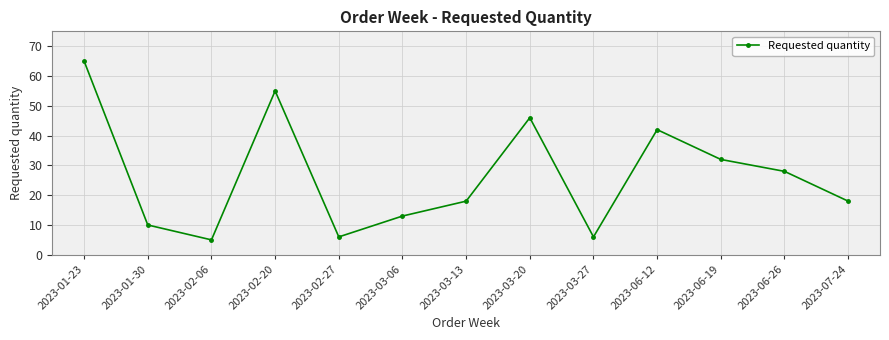

At which label is the value closest to 35?

2023-06-19